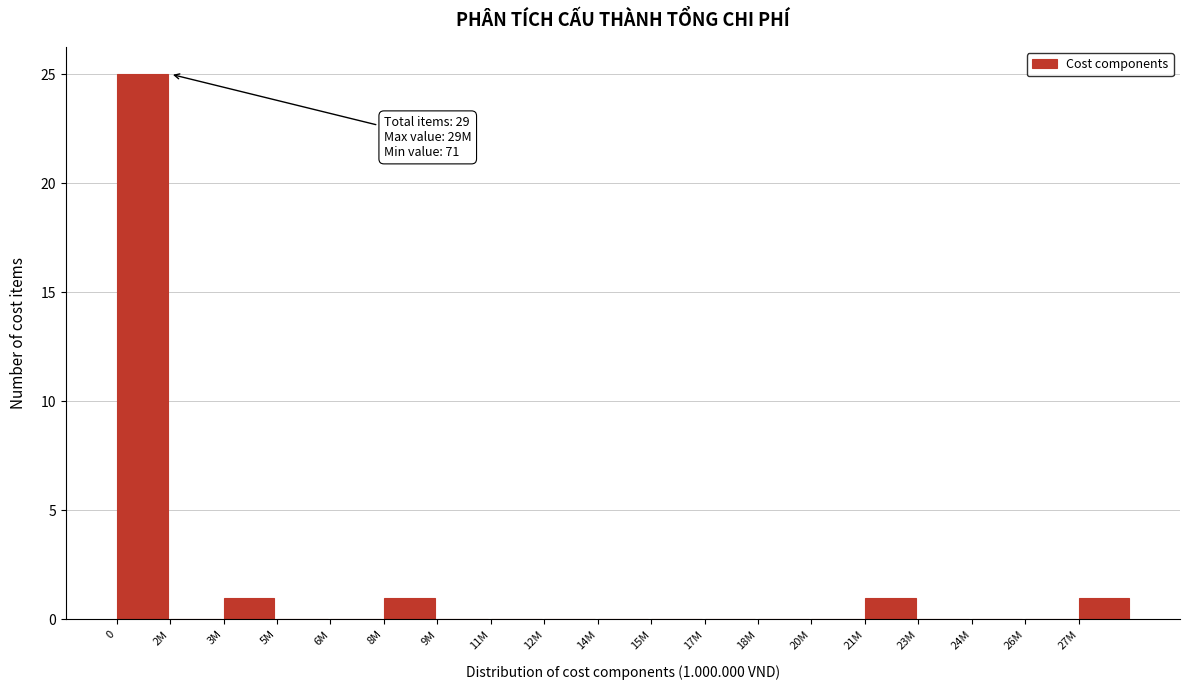

Reading left to right, transcribe all the data shown in this chart.

0=25	2M=0	3M=1	5M=0	6M=0	8M=1	9M=0	11M=0	12M=0	14M=0	15M=0	17M=0	18M=0	20M=0	21M=1	23M=0	24M=0	26M=0	27M=1